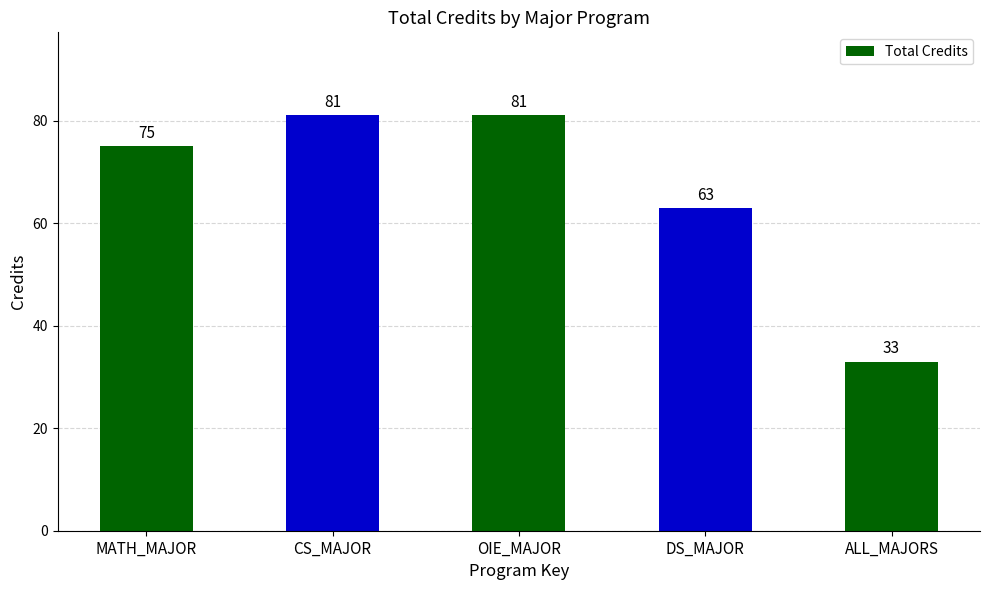

Count the number of categories in the chart.

5